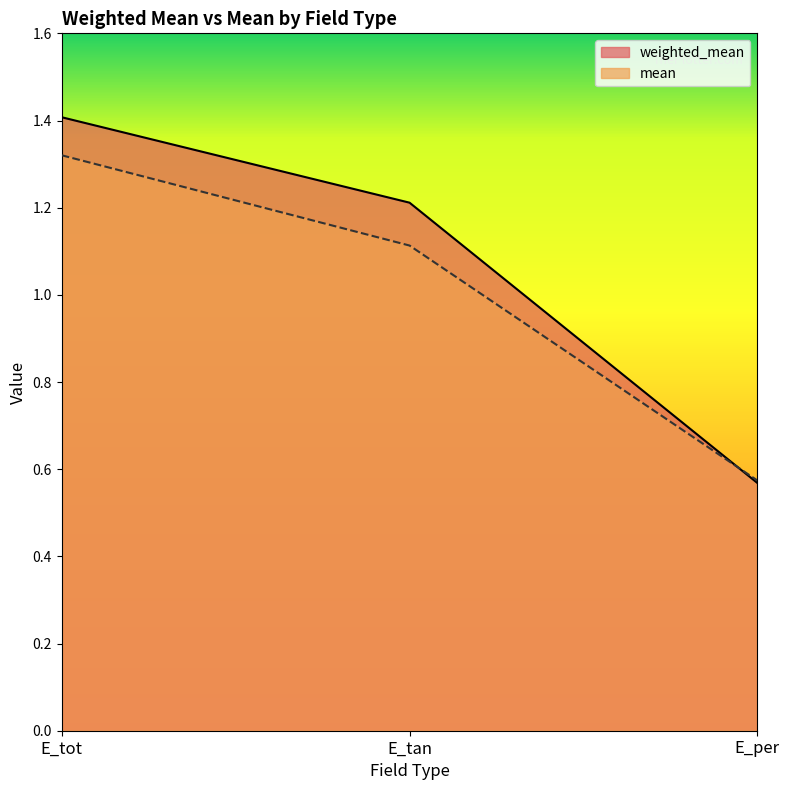

Reading left to right, transcribe all the data shown in this chart.

weighted_mean: E_tot=1.4	E_tan=1.2	E_per=0.6
mean: E_tot=1.3	E_tan=1.1	E_per=0.6